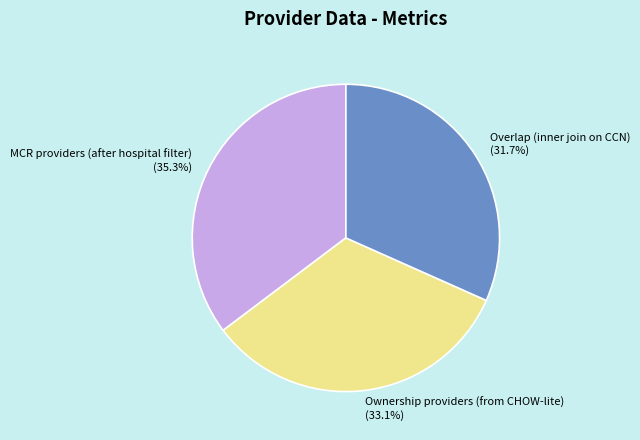

What is the ratio of the value at Overlap (inner join on CCN) (31.7%) to the value at MCR providers (after hospital filter) (35.3%)?

0.9